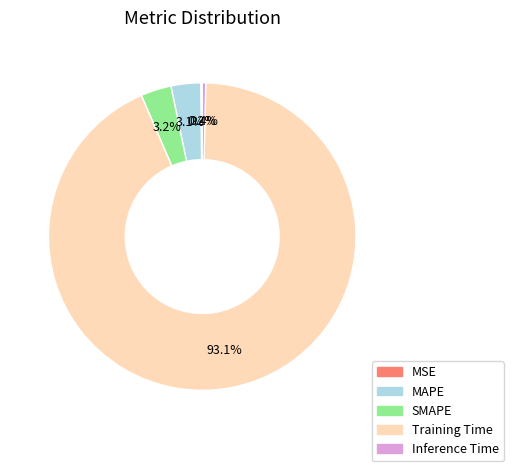

What is the majority slice?

Training Time